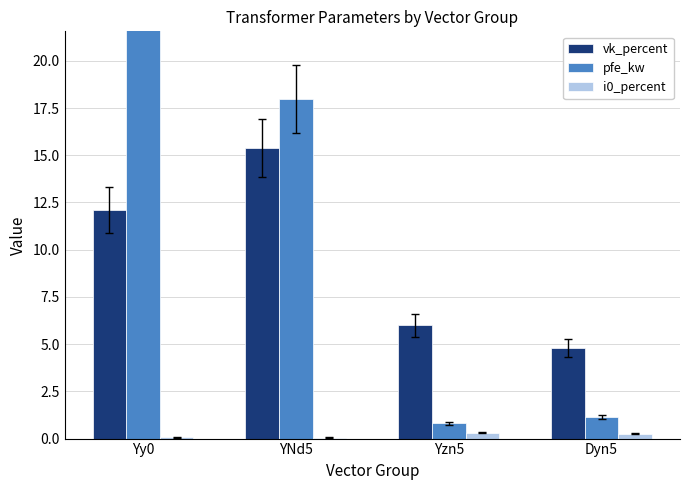

What is the value of the pfe_kw bar at the 4th from the left?

1.1